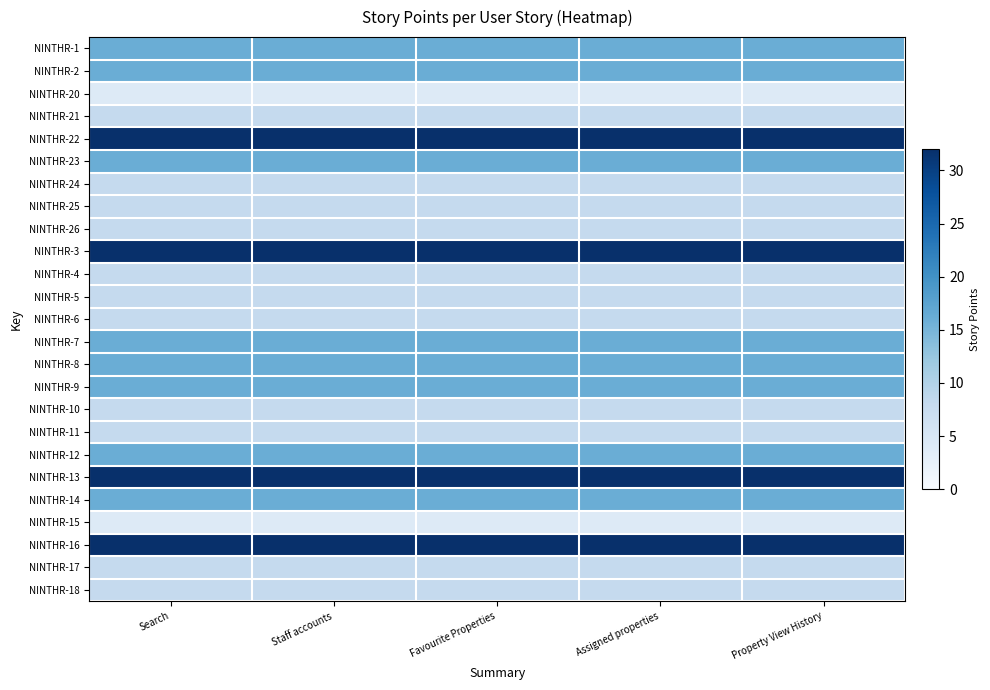

Reading right to left, what are all the values shown in this chart?

NINTHR-1: Property View History=16	Assigned properties=16	Favourite Properties=16	Staff accounts=16	Search=16
NINTHR-2: Property View History=16	Assigned properties=16	Favourite Properties=16	Staff accounts=16	Search=16
NINTHR-20: Property View History=4	Assigned properties=4	Favourite Properties=4	Staff accounts=4	Search=4
NINTHR-21: Property View History=8	Assigned properties=8	Favourite Properties=8	Staff accounts=8	Search=8
NINTHR-22: Property View History=32	Assigned properties=32	Favourite Properties=32	Staff accounts=32	Search=32
NINTHR-23: Property View History=16	Assigned properties=16	Favourite Properties=16	Staff accounts=16	Search=16
NINTHR-24: Property View History=8	Assigned properties=8	Favourite Properties=8	Staff accounts=8	Search=8
NINTHR-25: Property View History=8	Assigned properties=8	Favourite Properties=8	Staff accounts=8	Search=8
NINTHR-26: Property View History=8	Assigned properties=8	Favourite Properties=8	Staff accounts=8	Search=8
NINTHR-3: Property View History=32	Assigned properties=32	Favourite Properties=32	Staff accounts=32	Search=32
NINTHR-4: Property View History=8	Assigned properties=8	Favourite Properties=8	Staff accounts=8	Search=8
NINTHR-5: Property View History=8	Assigned properties=8	Favourite Properties=8	Staff accounts=8	Search=8
NINTHR-6: Property View History=8	Assigned properties=8	Favourite Properties=8	Staff accounts=8	Search=8
NINTHR-7: Property View History=16	Assigned properties=16	Favourite Properties=16	Staff accounts=16	Search=16
NINTHR-8: Property View History=16	Assigned properties=16	Favourite Properties=16	Staff accounts=16	Search=16
NINTHR-9: Property View History=16	Assigned properties=16	Favourite Properties=16	Staff accounts=16	Search=16
NINTHR-10: Property View History=8	Assigned properties=8	Favourite Properties=8	Staff accounts=8	Search=8
NINTHR-11: Property View History=8	Assigned properties=8	Favourite Properties=8	Staff accounts=8	Search=8
NINTHR-12: Property View History=16	Assigned properties=16	Favourite Properties=16	Staff accounts=16	Search=16
NINTHR-13: Property View History=32	Assigned properties=32	Favourite Properties=32	Staff accounts=32	Search=32
NINTHR-14: Property View History=16	Assigned properties=16	Favourite Properties=16	Staff accounts=16	Search=16
NINTHR-15: Property View History=4	Assigned properties=4	Favourite Properties=4	Staff accounts=4	Search=4
NINTHR-16: Property View History=32	Assigned properties=32	Favourite Properties=32	Staff accounts=32	Search=32
NINTHR-17: Property View History=8	Assigned properties=8	Favourite Properties=8	Staff accounts=8	Search=8
NINTHR-18: Property View History=8	Assigned properties=8	Favourite Properties=8	Staff accounts=8	Search=8